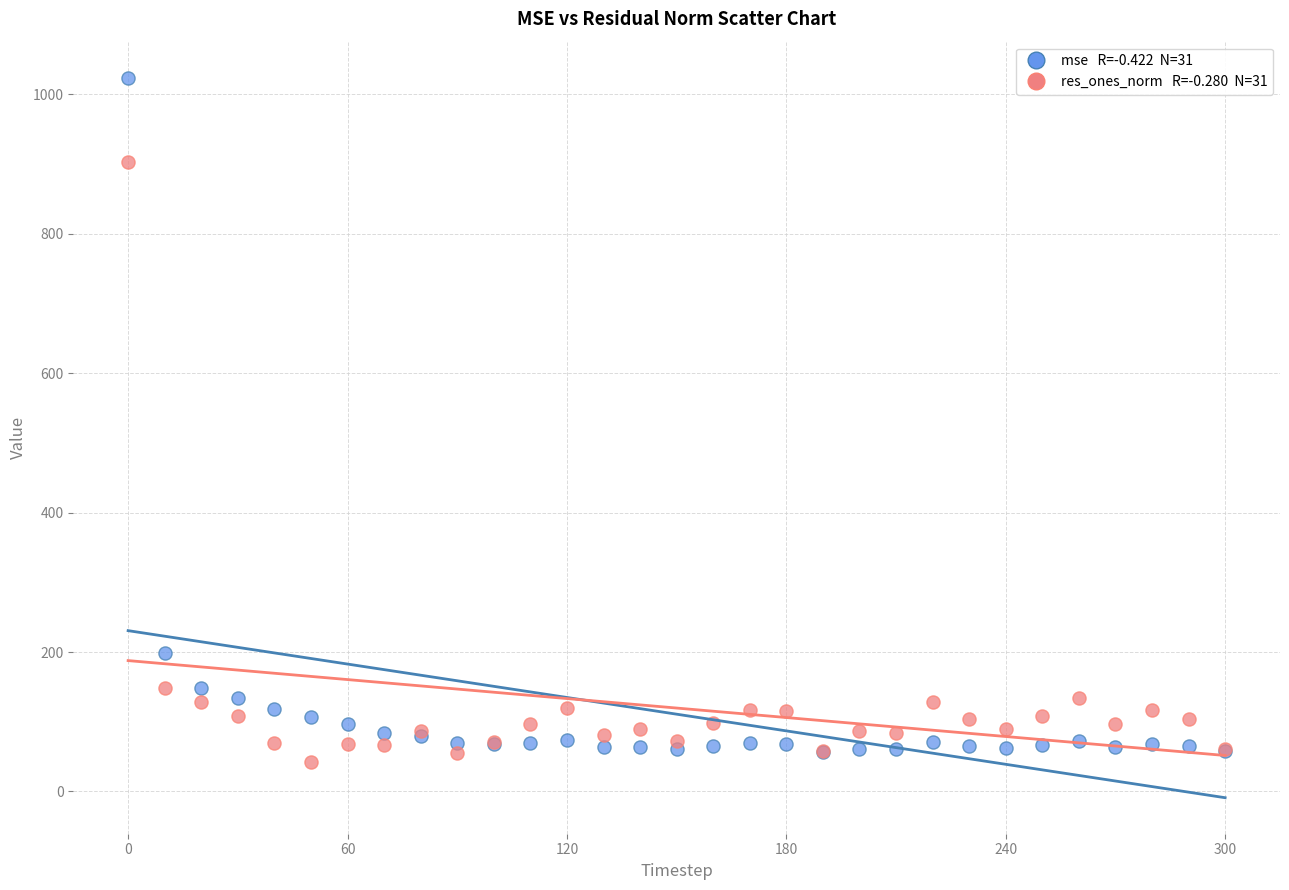

Across all series, what Y value is closest to 533?

198.6